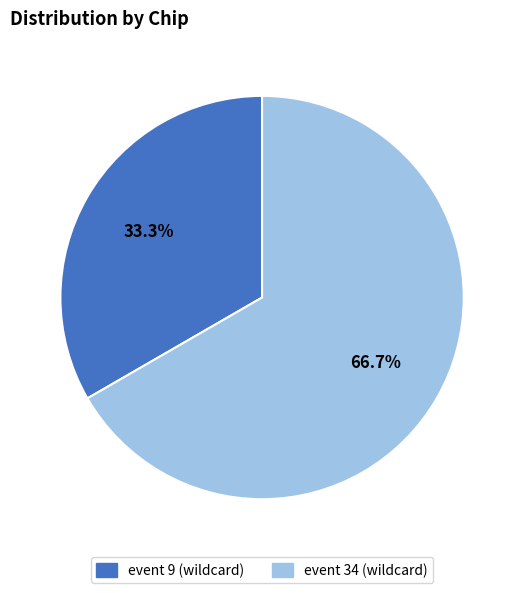

Does any single category account for the majority?

Yes